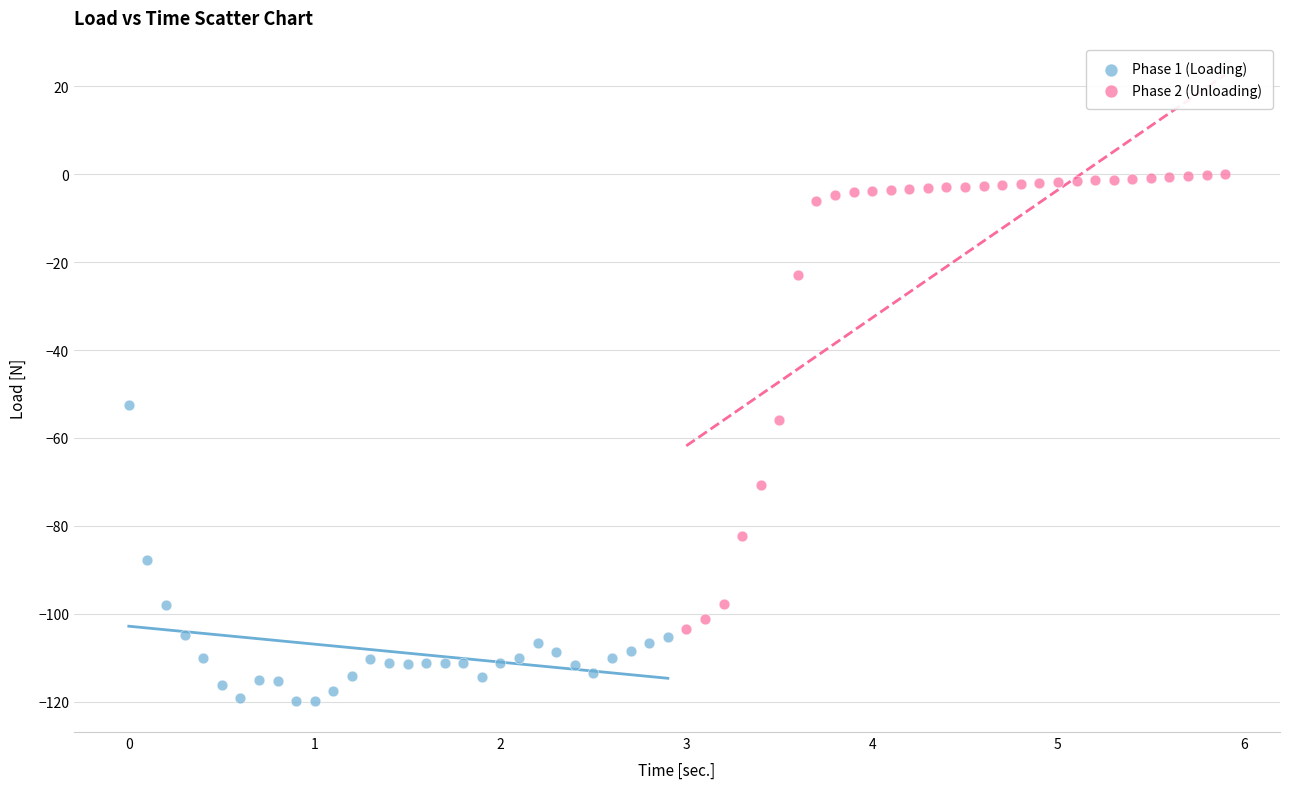

Which series has the widest spread of Y values?

Phase 2 (Unloading)